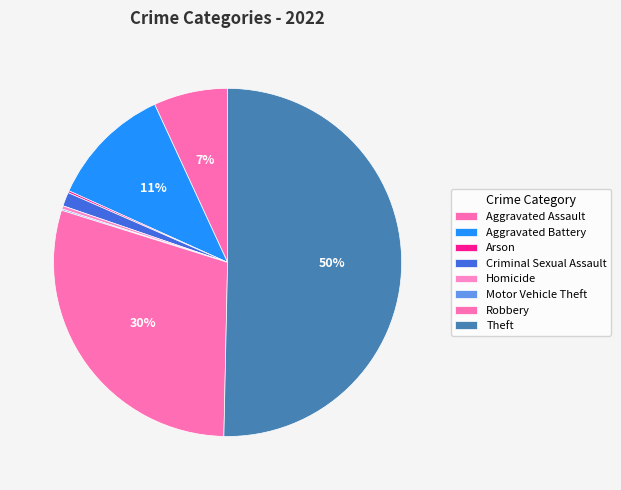

How many slices are in this pie chart?

8